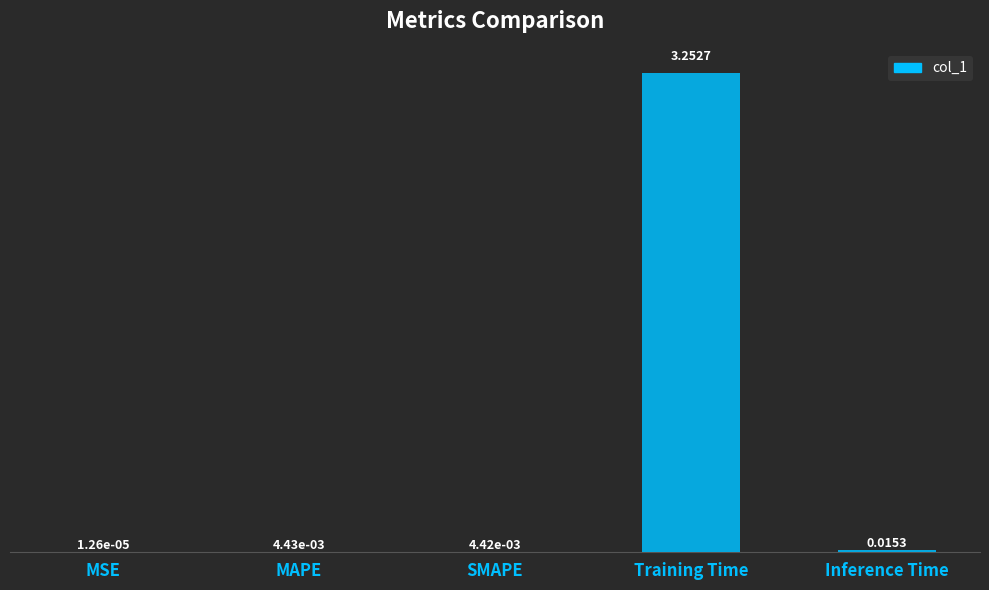

At which label is the value closest to 1?

Inference Time